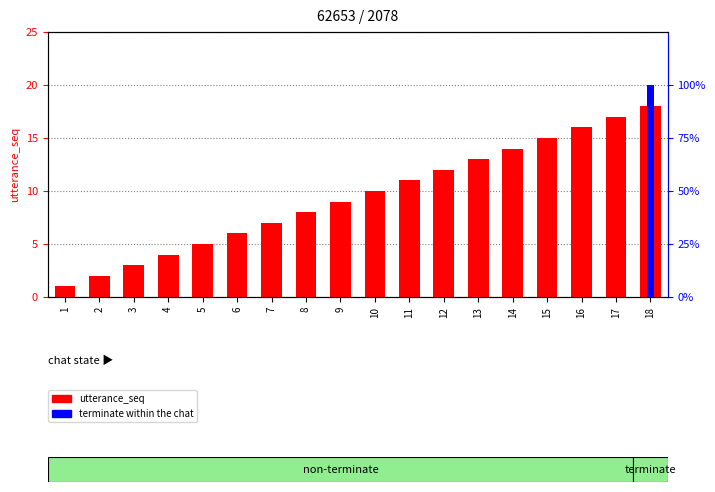

What are all the series names shown in the legend?

utterance_seq, terminate within the chat